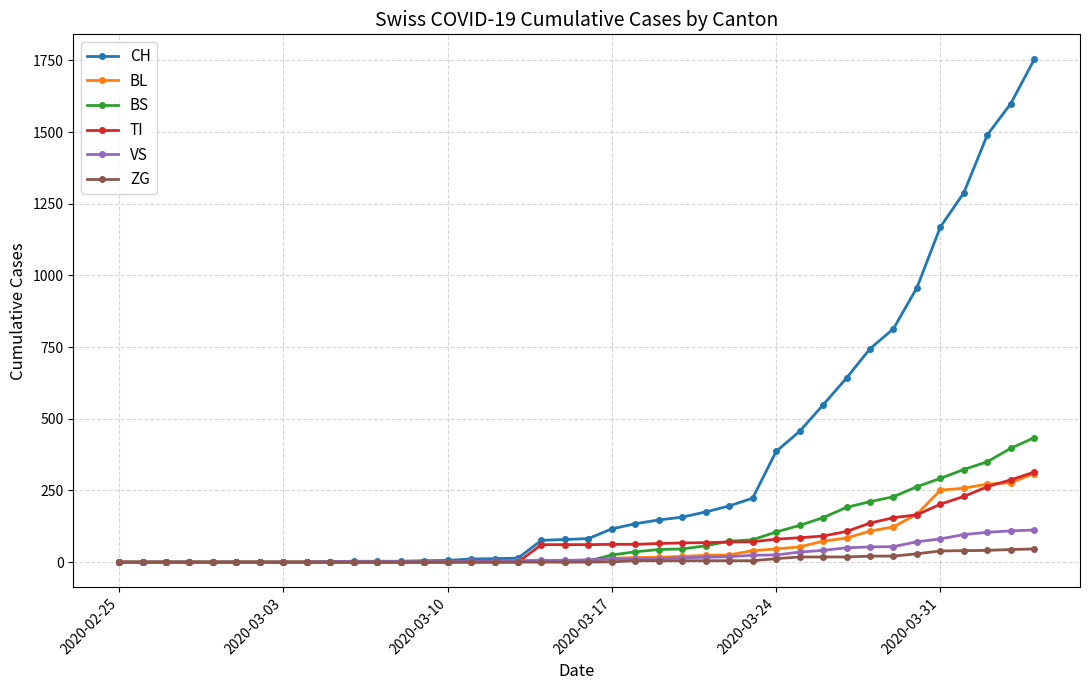

At how many categories does at least one series exceed 1121?

5